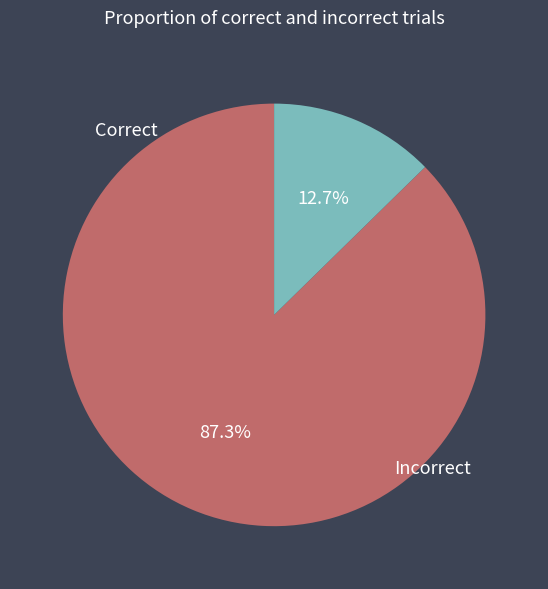

Does Incorrect account for over 50% of the chart?

No